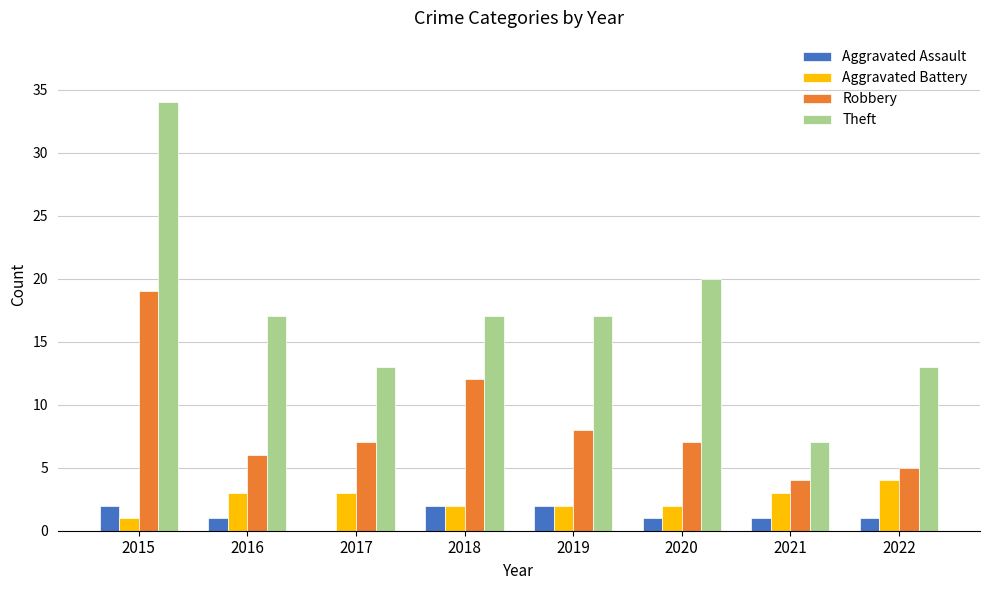

How many groups of bars are there?

8